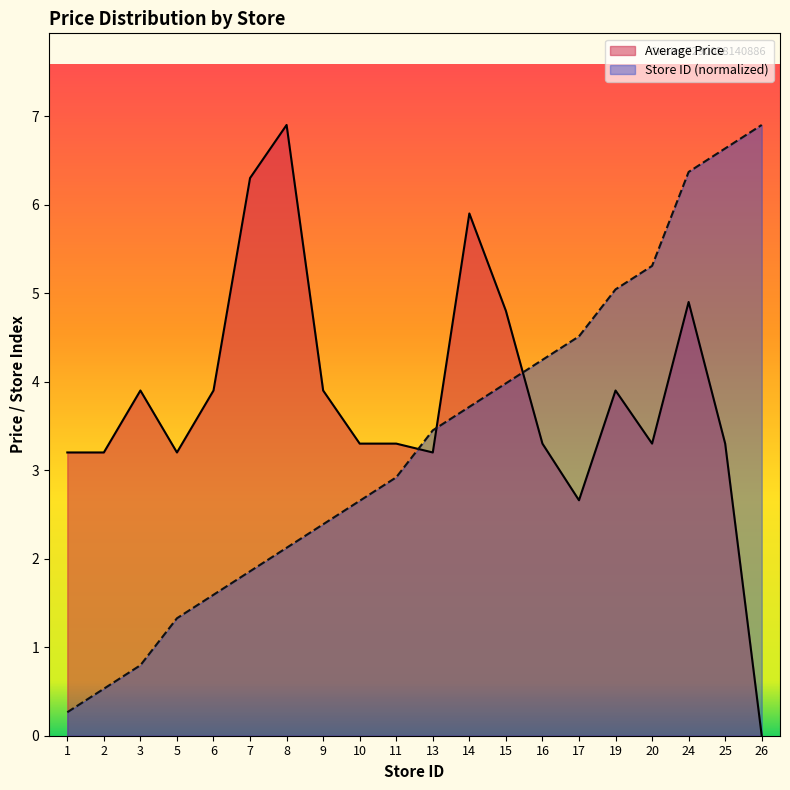

What is the value of the Store Count point at the 15th from the left?

4.5